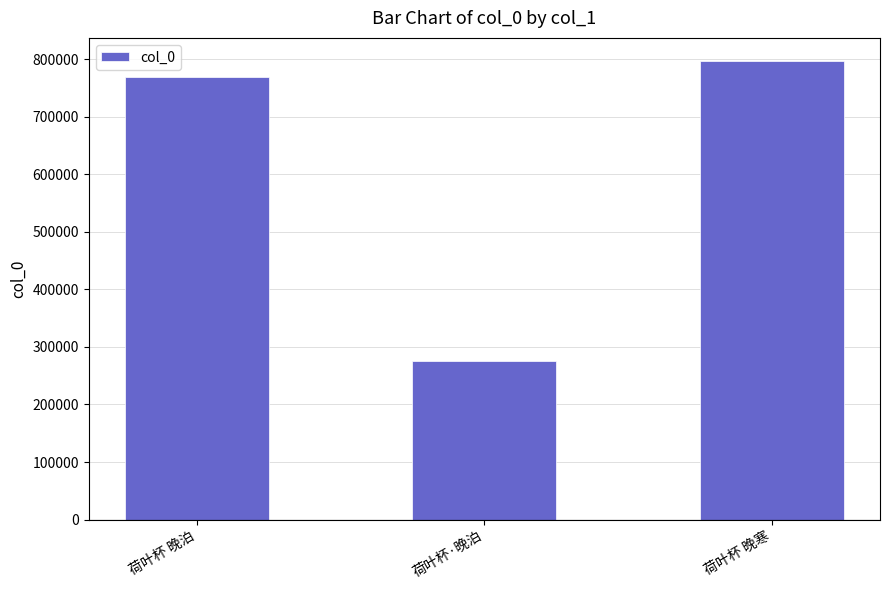

What is the average value?

613710